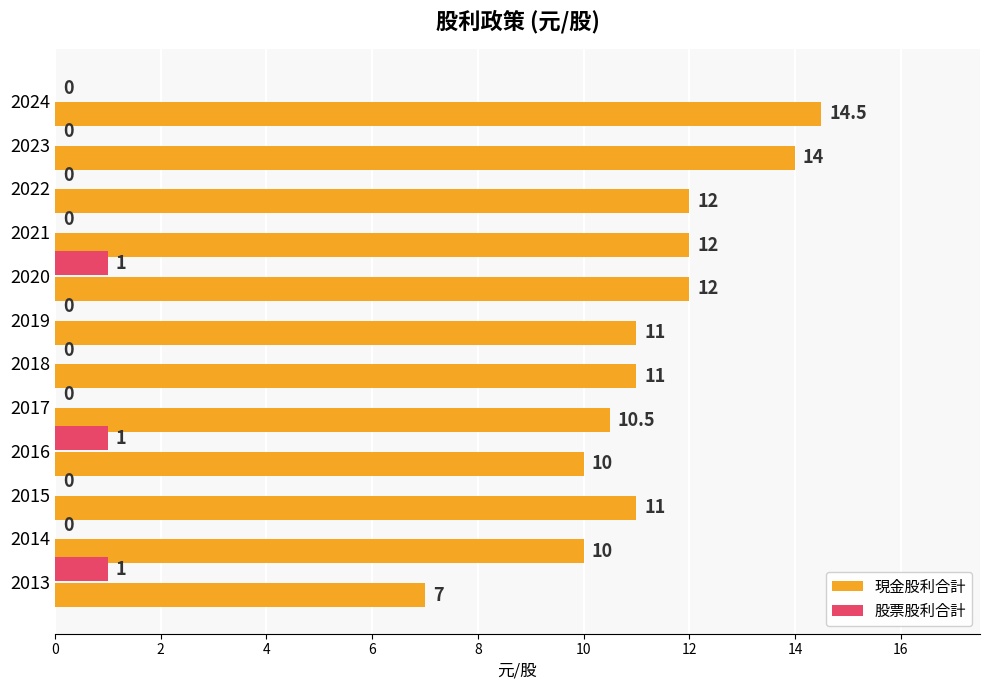

What is the highest value of the 股票股利合計 series?

1.0